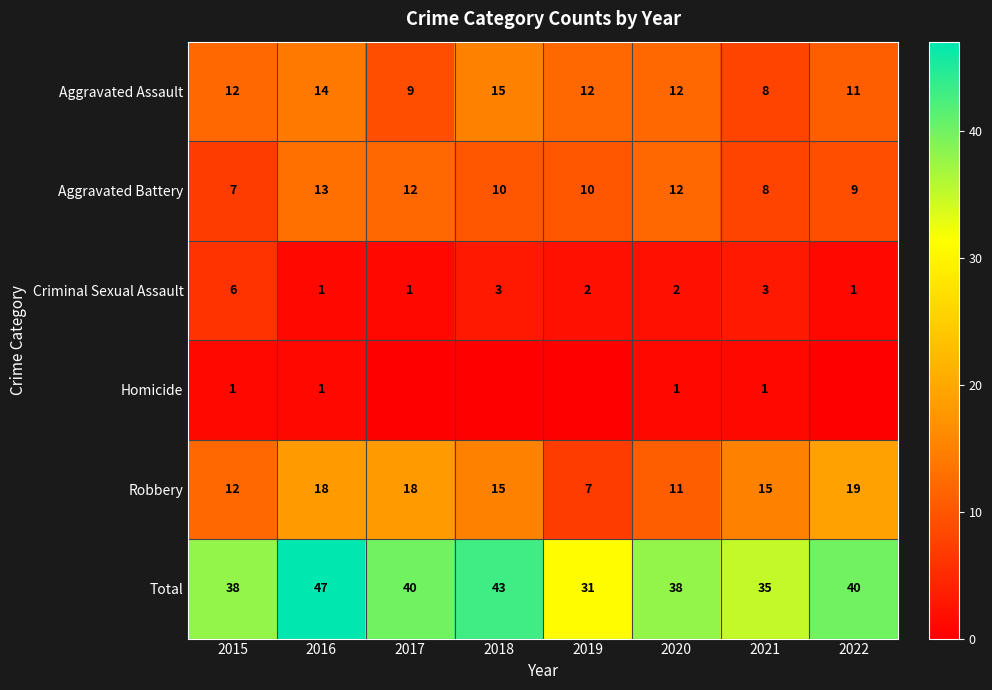

The value of Total at 2022 is 40. True or false?

True